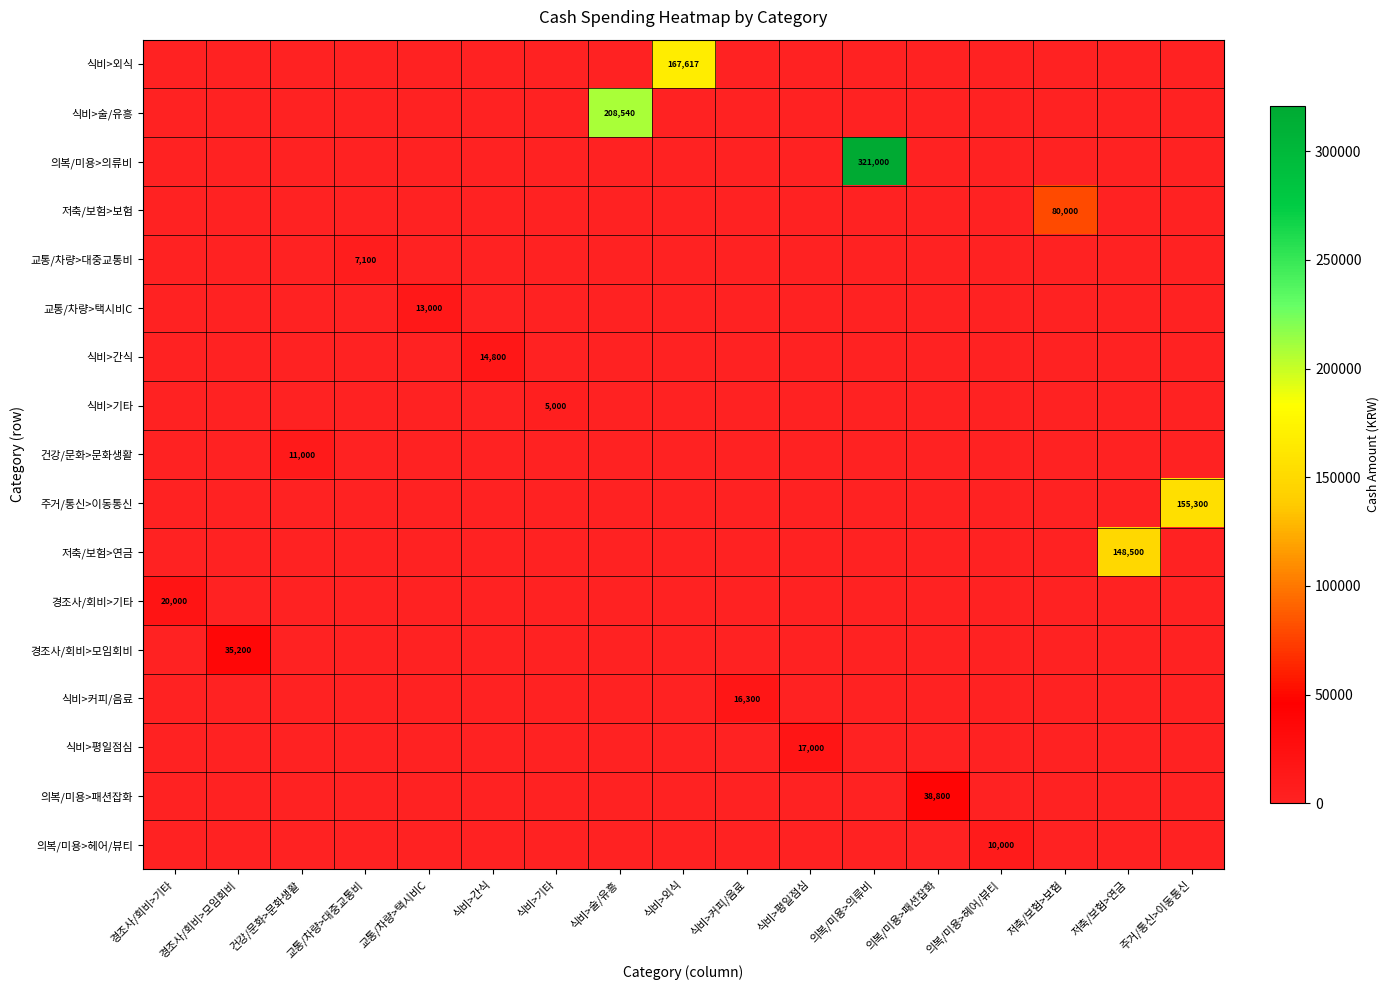

Between 경조사/회비>기타 and 의복/미용>의류비, which series saw the biggest shift?

의복/미용>의류비